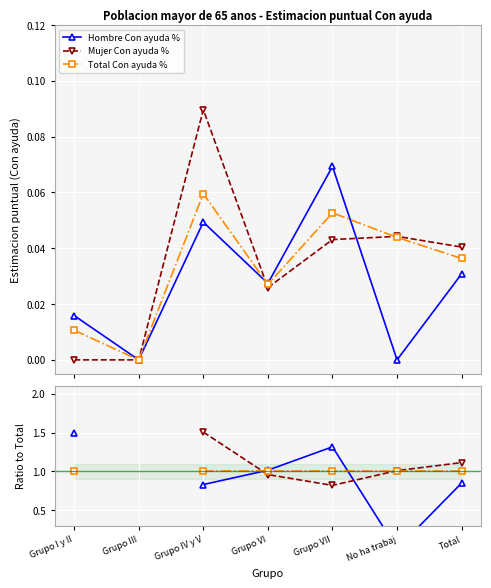

Which series ends up on top after the final intersection of Total Con ayuda % and Mujer Con ayuda %?

Mujer Con ayuda %